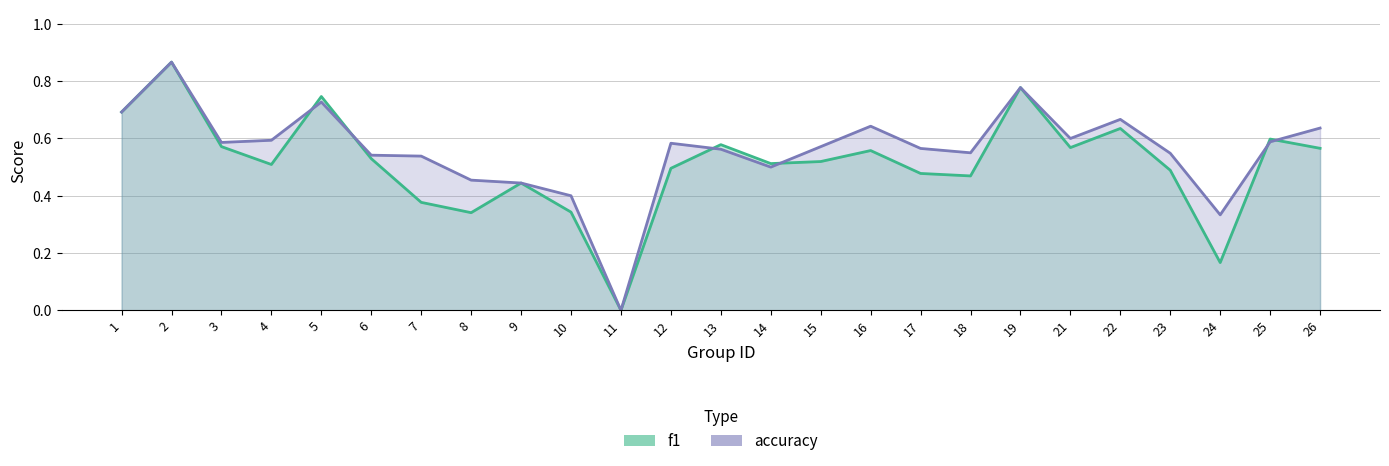

Is it true that f1 equals 0.4 at 7?

True